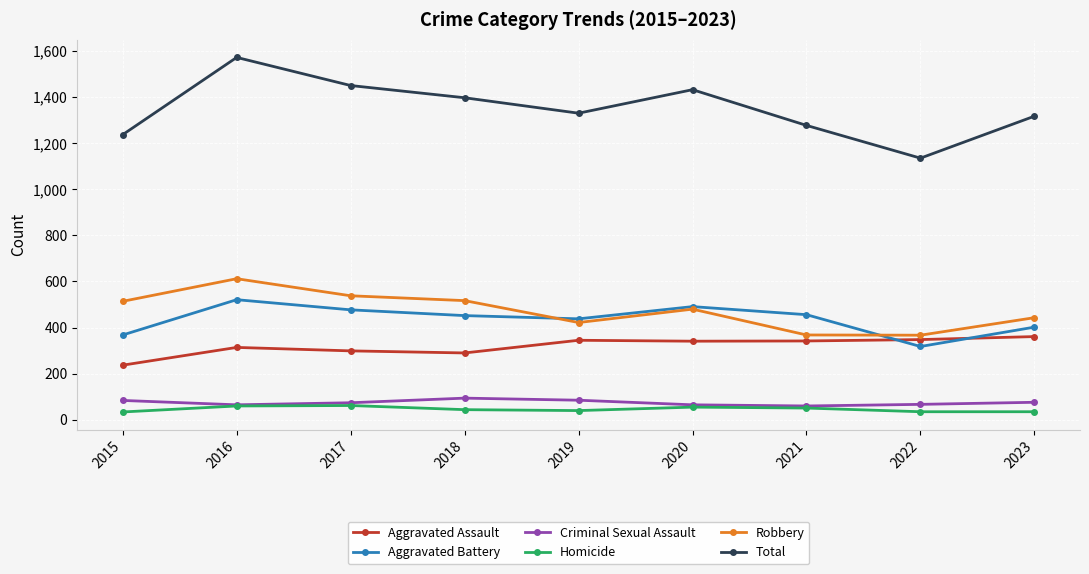

What is the difference between the highest and lowest values at 2017?

1388